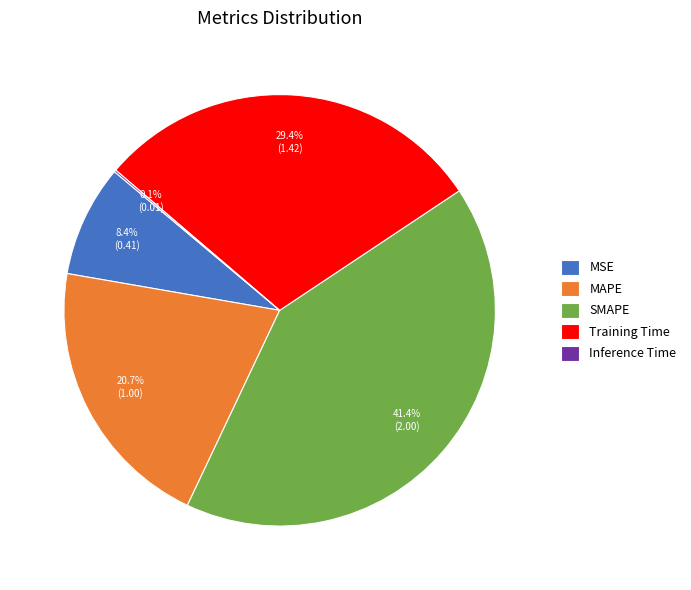

What portion of the pie excludes MSE?

91.6%